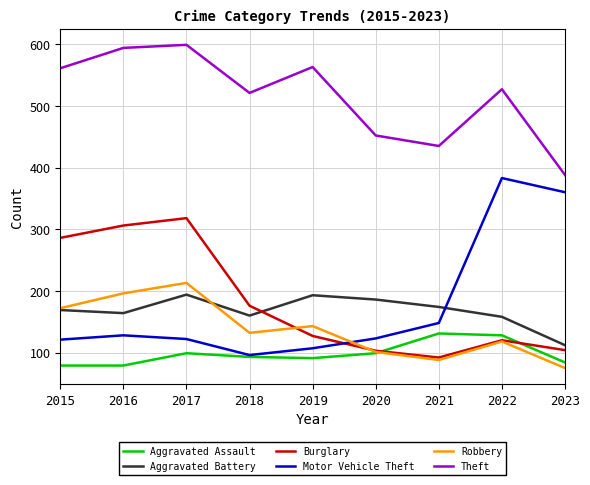

What is the difference between the maximum and minimum values in the Aggravated Assault series?

52